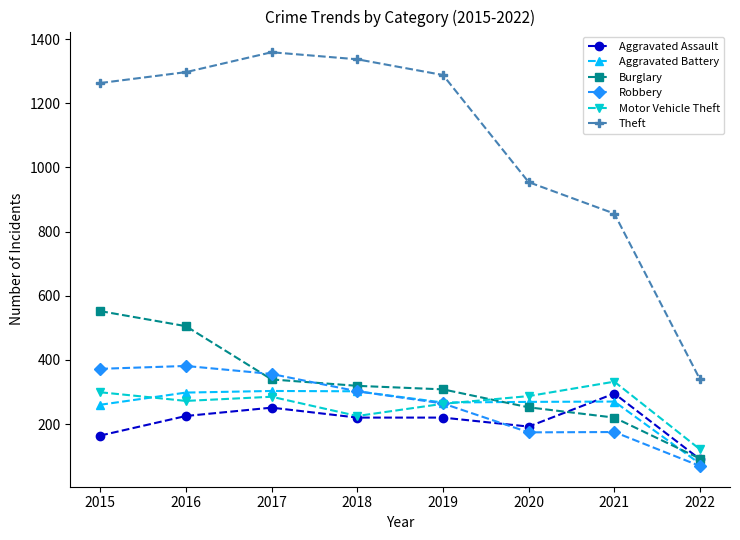

What are all the series names shown in the legend?

Aggravated Assault, Aggravated Battery, Burglary, Robbery, Motor Vehicle Theft, Theft